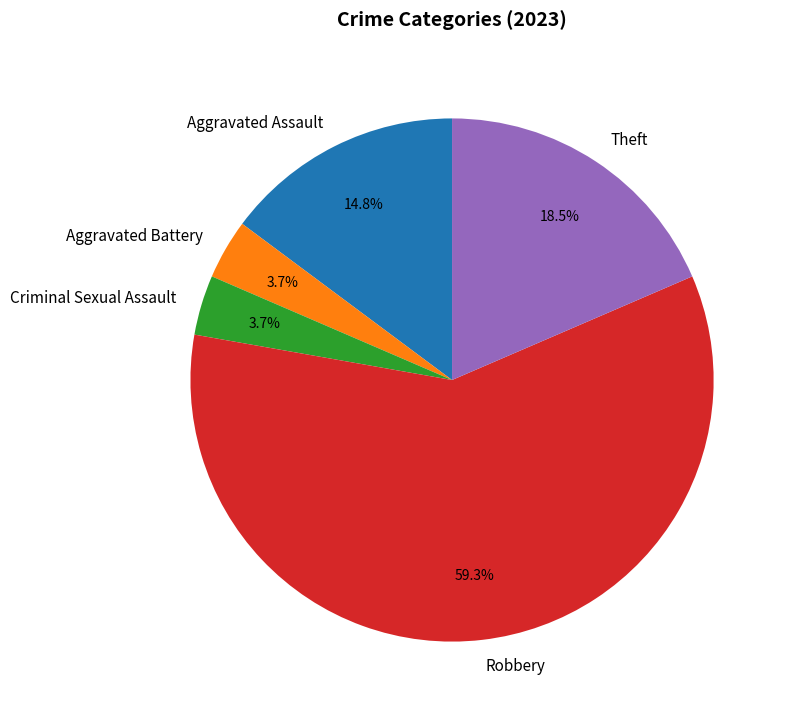

Is there a majority slice in this chart?

Yes